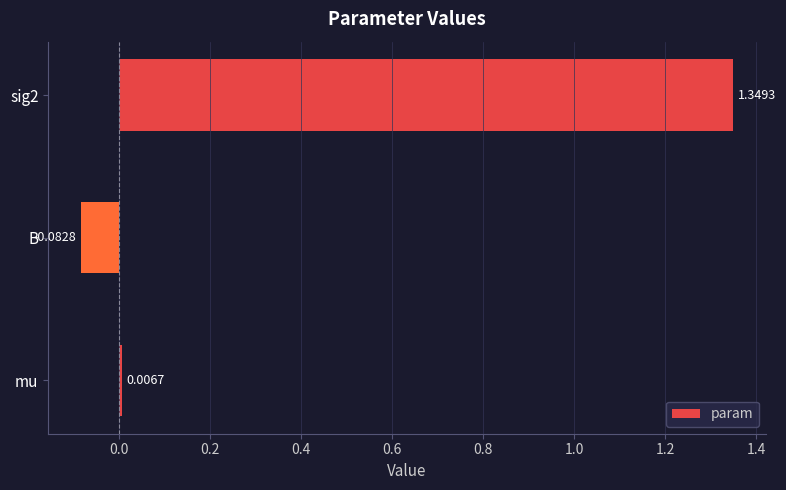

List the labels in order of value, largest first.

sig2, mu, B